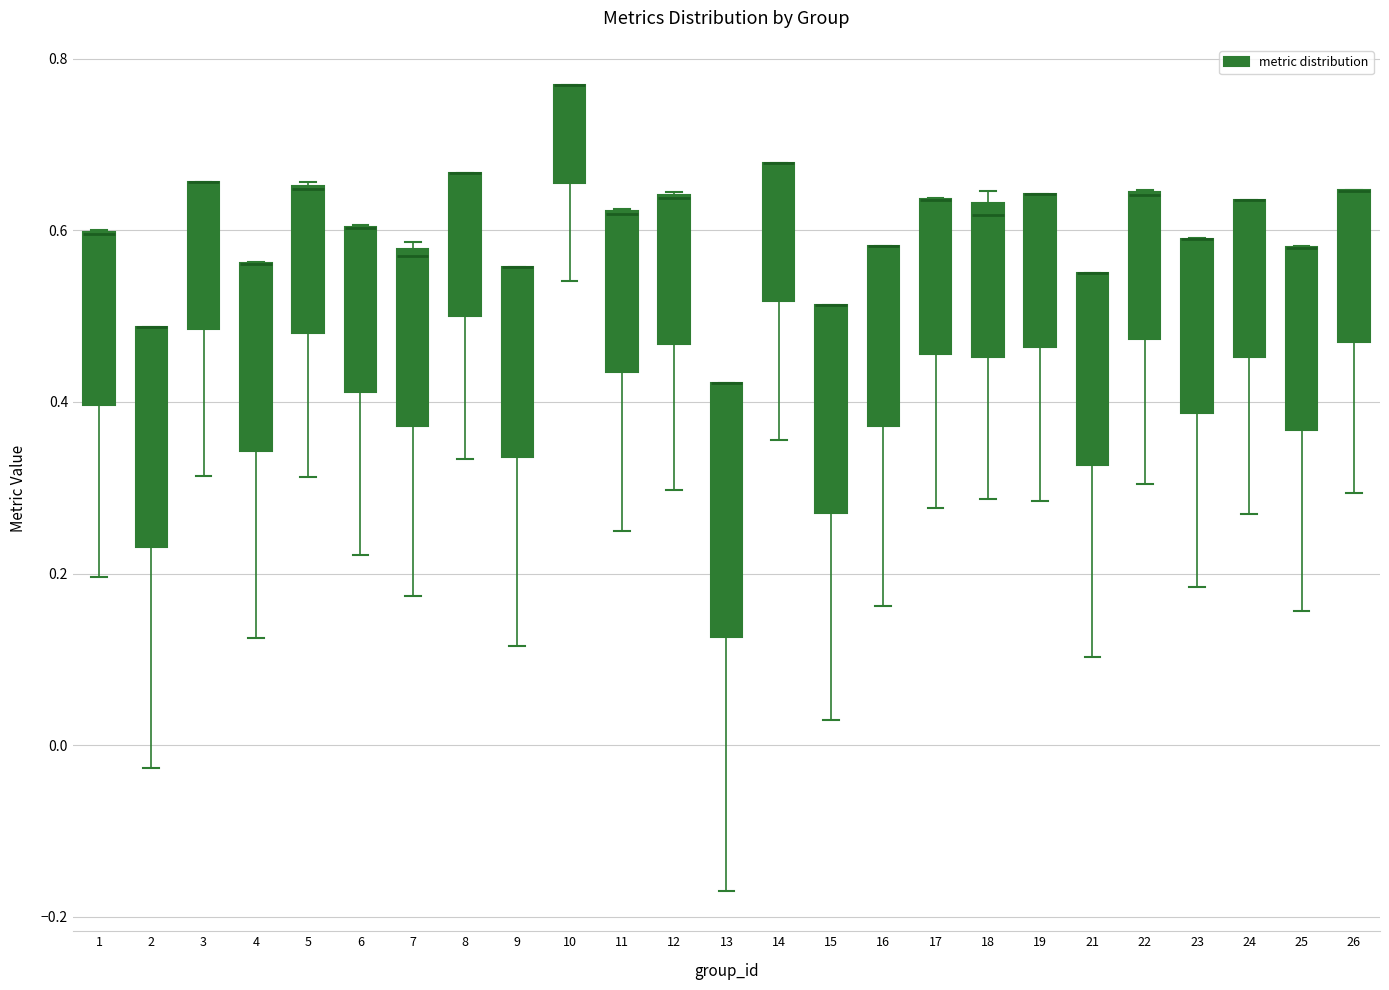

Reading left to right, transcribe this box plot: for each box, give where its median line is, the range the box spans, and where its two whiskers end, as read against the y-axis. The values are not printed on the chart, so give them approximately, as read against the axis.

1: median 0.60 (drawn on the box's upper edge), box 0.40 to 0.60, whiskers 0.20 to 0.60
2: median 0.48 (drawn on the box's upper edge), box 0.24 to 0.48, whiskers -0.02 to 0.48
3: median 0.66 (drawn on the box's upper edge), box 0.48 to 0.66, whiskers 0.32 to 0.66
4: median 0.56 (drawn on the box's upper edge), box 0.34 to 0.56, whiskers 0.12 to 0.56
5: median 0.64, box 0.48 to 0.66, whiskers 0.32 to 0.66
6: median 0.60 (drawn on the box's upper edge), box 0.42 to 0.60, whiskers 0.22 to 0.60
7: median 0.58 (just below the box's upper edge), box 0.38 to 0.58, whiskers 0.18 to 0.58 (just above the box's upper edge)
8: median 0.66 (drawn on the box's upper edge), box 0.50 to 0.66, whiskers 0.34 to 0.66
9: median 0.56 (drawn on the box's upper edge), box 0.34 to 0.56, whiskers 0.12 to 0.56
10: median 0.76 (drawn on the box's upper edge), box 0.66 to 0.76, whiskers 0.54 to 0.76
11: median 0.62 (drawn on the box's upper edge), box 0.44 to 0.62, whiskers 0.26 to 0.62
12: median 0.64 (drawn on the box's upper edge), box 0.46 to 0.64, whiskers 0.30 to 0.64
13: median 0.42 (drawn on the box's upper edge), box 0.12 to 0.42, whiskers -0.16 to 0.42
14: median 0.68 (drawn on the box's upper edge), box 0.52 to 0.68, whiskers 0.36 to 0.68
15: median 0.52 (drawn on the box's upper edge), box 0.28 to 0.52, whiskers 0.02 to 0.52
16: median 0.58 (drawn on the box's upper edge), box 0.38 to 0.58, whiskers 0.16 to 0.58
17: median 0.64 (drawn on the box's upper edge), box 0.46 to 0.64, whiskers 0.28 to 0.64
18: median 0.62, box 0.46 to 0.64, whiskers 0.28 to 0.64 (just above the box's upper edge)
19: median 0.64 (drawn on the box's upper edge), box 0.46 to 0.64, whiskers 0.28 to 0.64
21: median 0.56 (drawn on the box's upper edge), box 0.32 to 0.56, whiskers 0.10 to 0.56
22: median 0.64 (drawn on the box's upper edge), box 0.48 to 0.64, whiskers 0.30 to 0.64
23: median 0.58 (drawn on the box's upper edge), box 0.38 to 0.60, whiskers 0.18 to 0.60
24: median 0.64 (drawn on the box's upper edge), box 0.46 to 0.64, whiskers 0.26 to 0.64
25: median 0.58 (drawn on the box's upper edge), box 0.36 to 0.58, whiskers 0.16 to 0.58
26: median 0.64 (drawn on the box's upper edge), box 0.46 to 0.64, whiskers 0.30 to 0.64